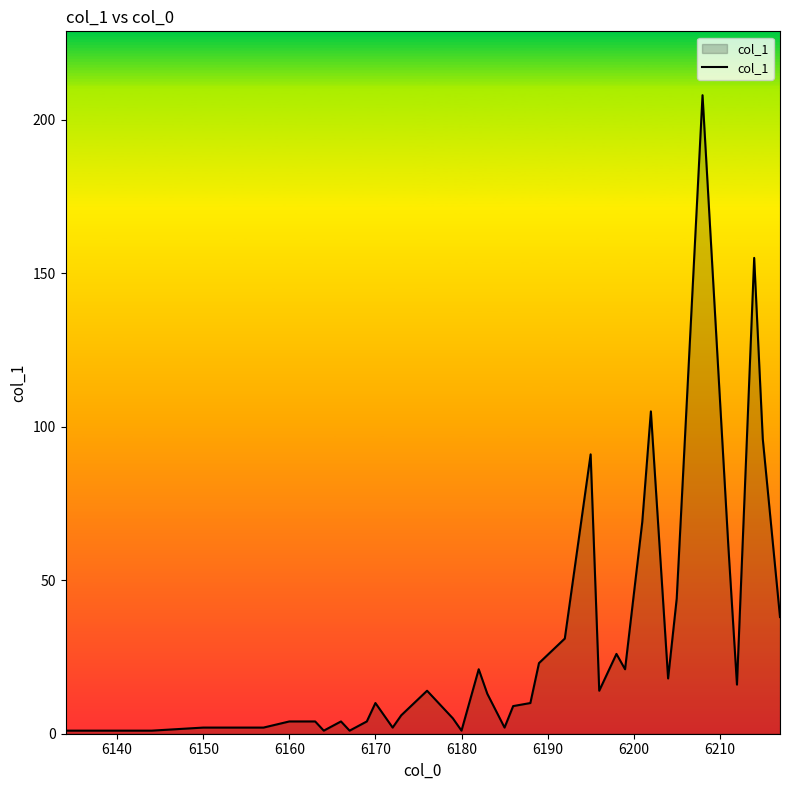

What is the sum of all values?

1137